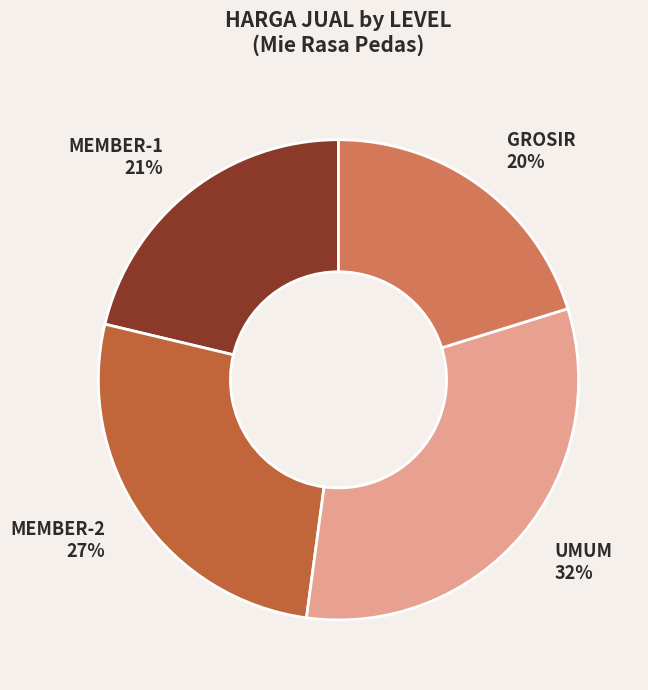

To the nearest percent, what is the difference between the MEMBER-1 and UMUM slice percentages?

11%